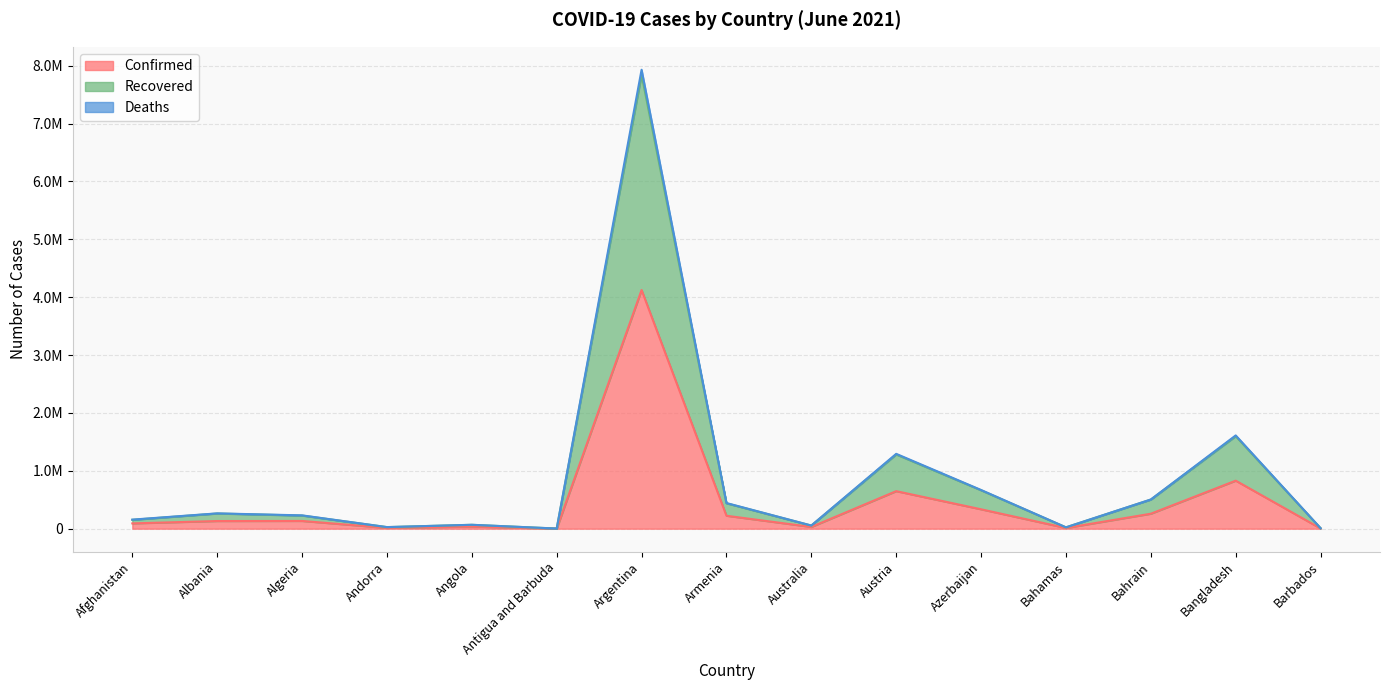

At which label does Confirmed reach its minimum?

Antigua and Barbuda